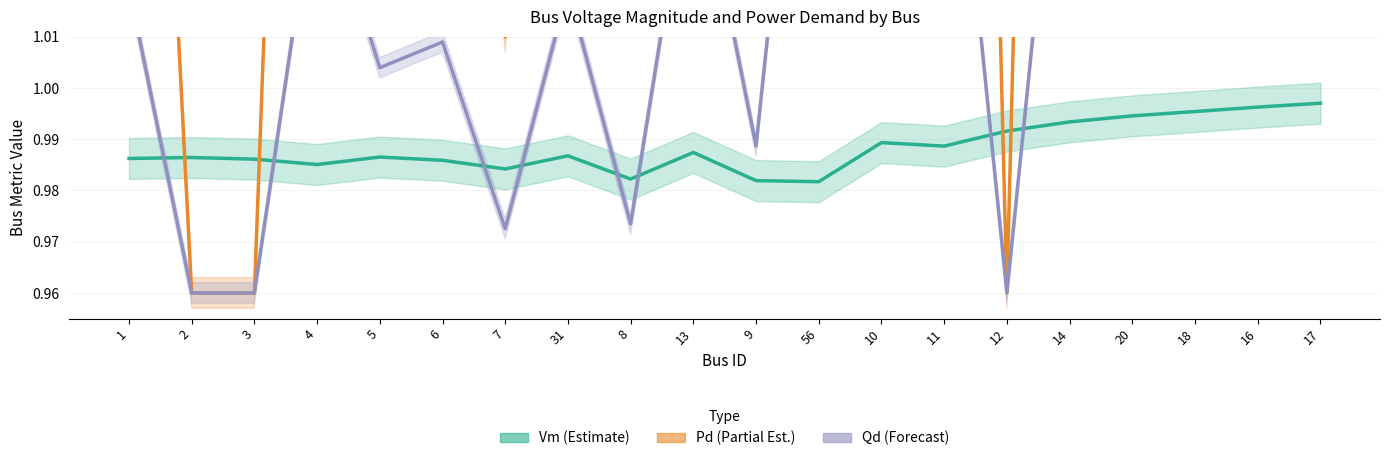

What is the sum of the Vm (Estimate) values at 18 and 8?

2.0